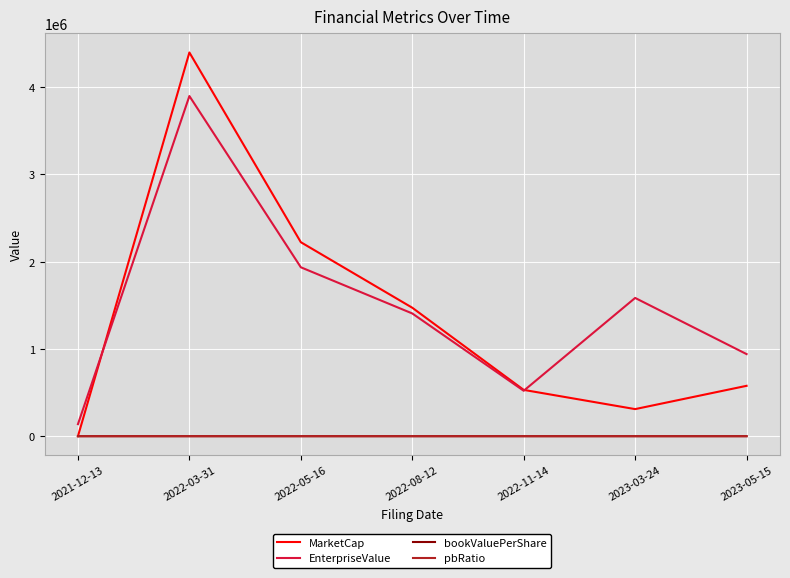

List the labels in order of EnterpriseValue value, largest first.

2022-03-31, 2022-05-16, 2023-03-24, 2022-08-12, 2023-05-15, 2022-11-14, 2021-12-13